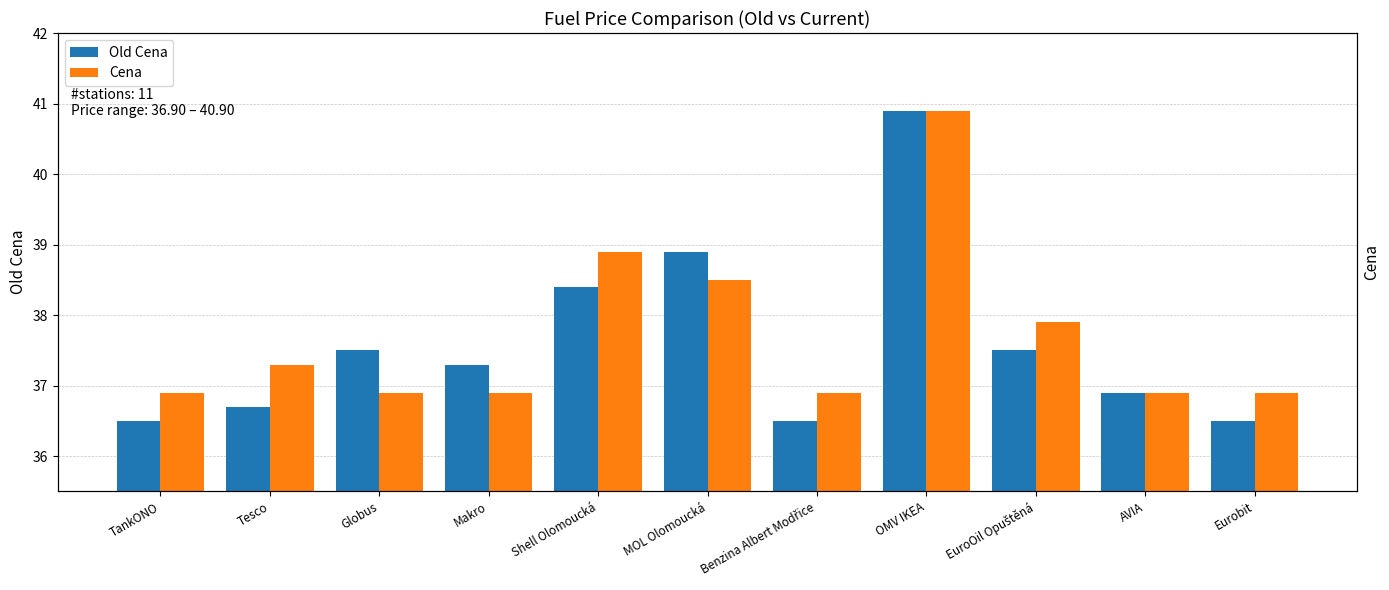

What is the total value across all series at Eurobit?

73.4